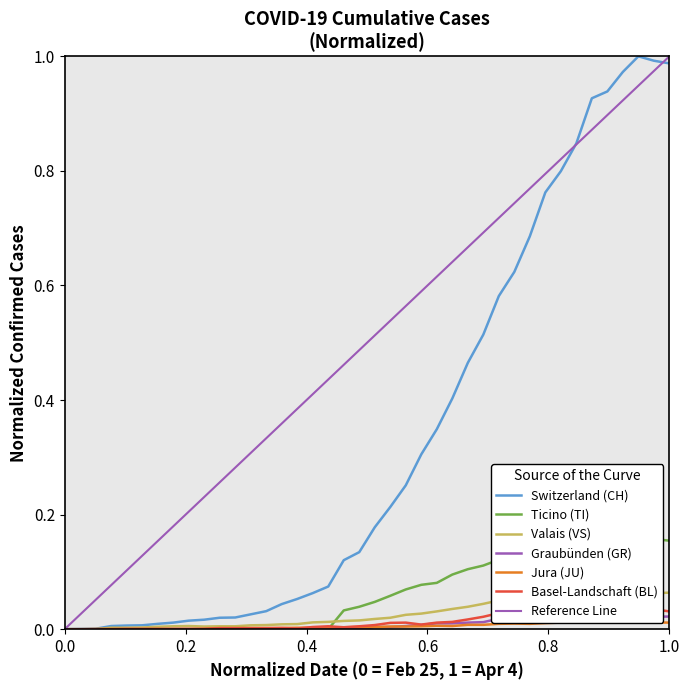

What are all the series names shown in the legend?

CH, TI, GR, VS, JU, BL